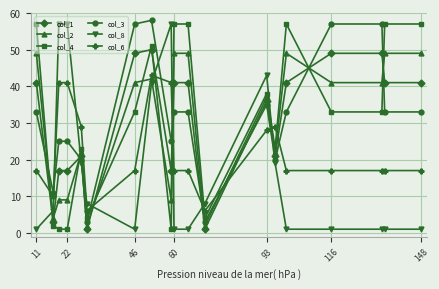

True or false: col_1 and col_8 intersect in this chart.

True